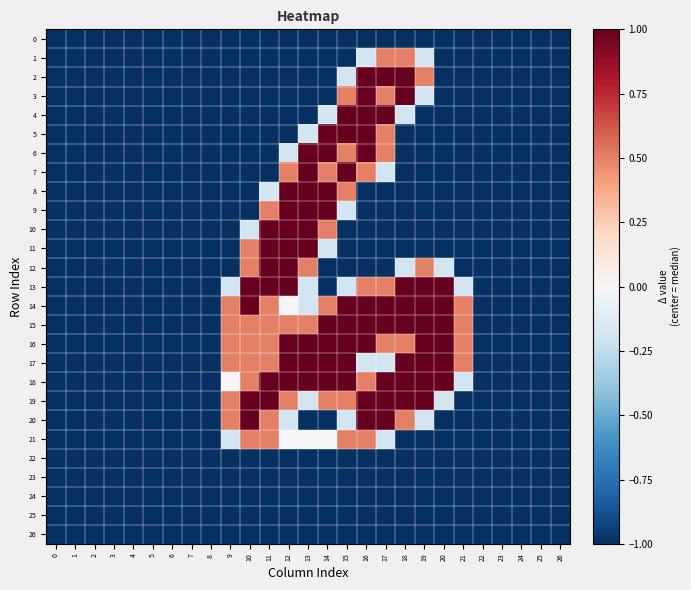

Reading left to right, what are all the values shown in this chart?

0: 0=-1.0	1=-1.0	2=-1.0	3=-1.0	4=-1.0	5=-1.0	6=-1.0	7=-1.0	8=-1.0	9=-1.0	10=-1.0	11=-1.0	12=-1.0	13=-1.0	14=-1.0	15=-1.0	16=-1.0	17=-1.0	18=-1.0	19=-1.0	20=-1.0	21=-1.0	22=-1.0	23=-1.0	24=-1.0	25=-1.0	26=-1.0
1: 0=-1.0	1=-1.0	2=-1.0	3=-1.0	4=-1.0	5=-1.0	6=-1.0	7=-1.0	8=-1.0	9=-1.0	10=-1.0	11=-1.0	12=-1.0	13=-1.0	14=-1.0	15=-1.0	16=-0.2	17=0.5	18=0.5	19=-0.2	20=-1.0	21=-1.0	22=-1.0	23=-1.0	24=-1.0	25=-1.0	26=-1.0
2: 0=-1.0	1=-1.0	2=-1.0	3=-1.0	4=-1.0	5=-1.0	6=-1.0	7=-1.0	8=-1.0	9=-1.0	10=-1.0	11=-1.0	12=-1.0	13=-1.0	14=-1.0	15=-0.2	16=1.0	17=1.0	18=1.0	19=0.5	20=-1.0	21=-1.0	22=-1.0	23=-1.0	24=-1.0	25=-1.0	26=-1.0
3: 0=-1.0	1=-1.0	2=-1.0	3=-1.0	4=-1.0	5=-1.0	6=-1.0	7=-1.0	8=-1.0	9=-1.0	10=-1.0	11=-1.0	12=-1.0	13=-1.0	14=-1.0	15=0.5	16=1.0	17=0.5	18=1.0	19=-0.2	20=-1.0	21=-1.0	22=-1.0	23=-1.0	24=-1.0	25=-1.0	26=-1.0
4: 0=-1.0	1=-1.0	2=-1.0	3=-1.0	4=-1.0	5=-1.0	6=-1.0	7=-1.0	8=-1.0	9=-1.0	10=-1.0	11=-1.0	12=-1.0	13=-1.0	14=-0.2	15=1.0	16=1.0	17=1.0	18=-0.2	19=-1.0	20=-1.0	21=-1.0	22=-1.0	23=-1.0	24=-1.0	25=-1.0	26=-1.0
5: 0=-1.0	1=-1.0	2=-1.0	3=-1.0	4=-1.0	5=-1.0	6=-1.0	7=-1.0	8=-1.0	9=-1.0	10=-1.0	11=-1.0	12=-1.0	13=-0.2	14=1.0	15=1.0	16=1.0	17=0.5	18=-1.0	19=-1.0	20=-1.0	21=-1.0	22=-1.0	23=-1.0	24=-1.0	25=-1.0	26=-1.0
6: 0=-1.0	1=-1.0	2=-1.0	3=-1.0	4=-1.0	5=-1.0	6=-1.0	7=-1.0	8=-1.0	9=-1.0	10=-1.0	11=-1.0	12=-0.2	13=1.0	14=1.0	15=0.5	16=1.0	17=0.5	18=-1.0	19=-1.0	20=-1.0	21=-1.0	22=-1.0	23=-1.0	24=-1.0	25=-1.0	26=-1.0
7: 0=-1.0	1=-1.0	2=-1.0	3=-1.0	4=-1.0	5=-1.0	6=-1.0	7=-1.0	8=-1.0	9=-1.0	10=-1.0	11=-1.0	12=0.5	13=1.0	14=0.5	15=1.0	16=0.5	17=-0.2	18=-1.0	19=-1.0	20=-1.0	21=-1.0	22=-1.0	23=-1.0	24=-1.0	25=-1.0	26=-1.0
8: 0=-1.0	1=-1.0	2=-1.0	3=-1.0	4=-1.0	5=-1.0	6=-1.0	7=-1.0	8=-1.0	9=-1.0	10=-1.0	11=-0.2	12=1.0	13=1.0	14=1.0	15=0.5	16=-1.0	17=-1.0	18=-1.0	19=-1.0	20=-1.0	21=-1.0	22=-1.0	23=-1.0	24=-1.0	25=-1.0	26=-1.0
9: 0=-1.0	1=-1.0	2=-1.0	3=-1.0	4=-1.0	5=-1.0	6=-1.0	7=-1.0	8=-1.0	9=-1.0	10=-1.0	11=0.5	12=1.0	13=1.0	14=1.0	15=-0.2	16=-1.0	17=-1.0	18=-1.0	19=-1.0	20=-1.0	21=-1.0	22=-1.0	23=-1.0	24=-1.0	25=-1.0	26=-1.0
10: 0=-1.0	1=-1.0	2=-1.0	3=-1.0	4=-1.0	5=-1.0	6=-1.0	7=-1.0	8=-1.0	9=-1.0	10=-0.2	11=1.0	12=1.0	13=1.0	14=0.5	15=-1.0	16=-1.0	17=-1.0	18=-1.0	19=-1.0	20=-1.0	21=-1.0	22=-1.0	23=-1.0	24=-1.0	25=-1.0	26=-1.0
11: 0=-1.0	1=-1.0	2=-1.0	3=-1.0	4=-1.0	5=-1.0	6=-1.0	7=-1.0	8=-1.0	9=-1.0	10=0.5	11=1.0	12=1.0	13=1.0	14=-0.2	15=-1.0	16=-1.0	17=-1.0	18=-1.0	19=-1.0	20=-1.0	21=-1.0	22=-1.0	23=-1.0	24=-1.0	25=-1.0	26=-1.0
12: 0=-1.0	1=-1.0	2=-1.0	3=-1.0	4=-1.0	5=-1.0	6=-1.0	7=-1.0	8=-1.0	9=-1.0	10=0.5	11=1.0	12=1.0	13=0.5	14=-1.0	15=-1.0	16=-1.0	17=-1.0	18=-0.2	19=0.5	20=-0.2	21=-1.0	22=-1.0	23=-1.0	24=-1.0	25=-1.0	26=-1.0
13: 0=-1.0	1=-1.0	2=-1.0	3=-1.0	4=-1.0	5=-1.0	6=-1.0	7=-1.0	8=-1.0	9=-0.2	10=1.0	11=1.0	12=1.0	13=-0.2	14=-1.0	15=-0.2	16=0.5	17=0.5	18=1.0	19=1.0	20=1.0	21=-0.2	22=-1.0	23=-1.0	24=-1.0	25=-1.0	26=-1.0
14: 0=-1.0	1=-1.0	2=-1.0	3=-1.0	4=-1.0	5=-1.0	6=-1.0	7=-1.0	8=-1.0	9=0.5	10=1.0	11=0.5	12=0.0	13=-0.2	14=0.5	15=1.0	16=1.0	17=1.0	18=1.0	19=1.0	20=1.0	21=0.5	22=-1.0	23=-1.0	24=-1.0	25=-1.0	26=-1.0
15: 0=-1.0	1=-1.0	2=-1.0	3=-1.0	4=-1.0	5=-1.0	6=-1.0	7=-1.0	8=-1.0	9=0.5	10=0.5	11=0.5	12=0.5	13=0.5	14=1.0	15=1.0	16=1.0	17=1.0	18=1.0	19=1.0	20=1.0	21=0.5	22=-1.0	23=-1.0	24=-1.0	25=-1.0	26=-1.0
16: 0=-1.0	1=-1.0	2=-1.0	3=-1.0	4=-1.0	5=-1.0	6=-1.0	7=-1.0	8=-1.0	9=0.5	10=0.5	11=0.5	12=1.0	13=1.0	14=1.0	15=1.0	16=1.0	17=0.5	18=0.5	19=1.0	20=1.0	21=0.5	22=-1.0	23=-1.0	24=-1.0	25=-1.0	26=-1.0
17: 0=-1.0	1=-1.0	2=-1.0	3=-1.0	4=-1.0	5=-1.0	6=-1.0	7=-1.0	8=-1.0	9=0.5	10=0.5	11=0.5	12=1.0	13=1.0	14=1.0	15=1.0	16=-0.2	17=-0.2	18=1.0	19=1.0	20=1.0	21=0.5	22=-1.0	23=-1.0	24=-1.0	25=-1.0	26=-1.0
18: 0=-1.0	1=-1.0	2=-1.0	3=-1.0	4=-1.0	5=-1.0	6=-1.0	7=-1.0	8=-1.0	9=0.0	10=0.5	11=1.0	12=1.0	13=1.0	14=1.0	15=1.0	16=0.5	17=1.0	18=1.0	19=1.0	20=1.0	21=-0.2	22=-1.0	23=-1.0	24=-1.0	25=-1.0	26=-1.0
19: 0=-1.0	1=-1.0	2=-1.0	3=-1.0	4=-1.0	5=-1.0	6=-1.0	7=-1.0	8=-1.0	9=0.5	10=1.0	11=1.0	12=0.5	13=-0.2	14=0.5	15=0.5	16=1.0	17=1.0	18=1.0	19=1.0	20=-0.2	21=-1.0	22=-1.0	23=-1.0	24=-1.0	25=-1.0	26=-1.0
20: 0=-1.0	1=-1.0	2=-1.0	3=-1.0	4=-1.0	5=-1.0	6=-1.0	7=-1.0	8=-1.0	9=0.5	10=1.0	11=0.5	12=-0.2	13=-1.0	14=-1.0	15=-0.2	16=1.0	17=1.0	18=0.5	19=-0.2	20=-1.0	21=-1.0	22=-1.0	23=-1.0	24=-1.0	25=-1.0	26=-1.0
21: 0=-1.0	1=-1.0	2=-1.0	3=-1.0	4=-1.0	5=-1.0	6=-1.0	7=-1.0	8=-1.0	9=-0.2	10=0.5	11=0.5	12=0.0	13=0.0	14=0.0	15=0.5	16=0.5	17=-0.2	18=-1.0	19=-1.0	20=-1.0	21=-1.0	22=-1.0	23=-1.0	24=-1.0	25=-1.0	26=-1.0
22: 0=-1.0	1=-1.0	2=-1.0	3=-1.0	4=-1.0	5=-1.0	6=-1.0	7=-1.0	8=-1.0	9=-1.0	10=-1.0	11=-1.0	12=-1.0	13=-1.0	14=-1.0	15=-1.0	16=-1.0	17=-1.0	18=-1.0	19=-1.0	20=-1.0	21=-1.0	22=-1.0	23=-1.0	24=-1.0	25=-1.0	26=-1.0
23: 0=-1.0	1=-1.0	2=-1.0	3=-1.0	4=-1.0	5=-1.0	6=-1.0	7=-1.0	8=-1.0	9=-1.0	10=-1.0	11=-1.0	12=-1.0	13=-1.0	14=-1.0	15=-1.0	16=-1.0	17=-1.0	18=-1.0	19=-1.0	20=-1.0	21=-1.0	22=-1.0	23=-1.0	24=-1.0	25=-1.0	26=-1.0
24: 0=-1.0	1=-1.0	2=-1.0	3=-1.0	4=-1.0	5=-1.0	6=-1.0	7=-1.0	8=-1.0	9=-1.0	10=-1.0	11=-1.0	12=-1.0	13=-1.0	14=-1.0	15=-1.0	16=-1.0	17=-1.0	18=-1.0	19=-1.0	20=-1.0	21=-1.0	22=-1.0	23=-1.0	24=-1.0	25=-1.0	26=-1.0
25: 0=-1.0	1=-1.0	2=-1.0	3=-1.0	4=-1.0	5=-1.0	6=-1.0	7=-1.0	8=-1.0	9=-1.0	10=-1.0	11=-1.0	12=-1.0	13=-1.0	14=-1.0	15=-1.0	16=-1.0	17=-1.0	18=-1.0	19=-1.0	20=-1.0	21=-1.0	22=-1.0	23=-1.0	24=-1.0	25=-1.0	26=-1.0
26: 0=-1.0	1=-1.0	2=-1.0	3=-1.0	4=-1.0	5=-1.0	6=-1.0	7=-1.0	8=-1.0	9=-1.0	10=-1.0	11=-1.0	12=-1.0	13=-1.0	14=-1.0	15=-1.0	16=-1.0	17=-1.0	18=-1.0	19=-1.0	20=-1.0	21=-1.0	22=-1.0	23=-1.0	24=-1.0	25=-1.0	26=-1.0